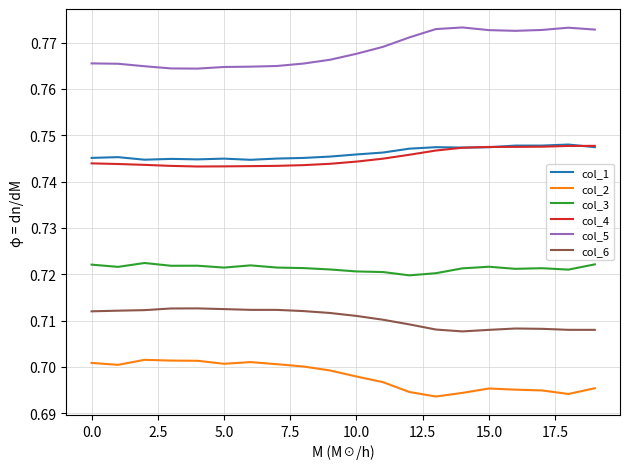

Count the number of data series in this chart.

6